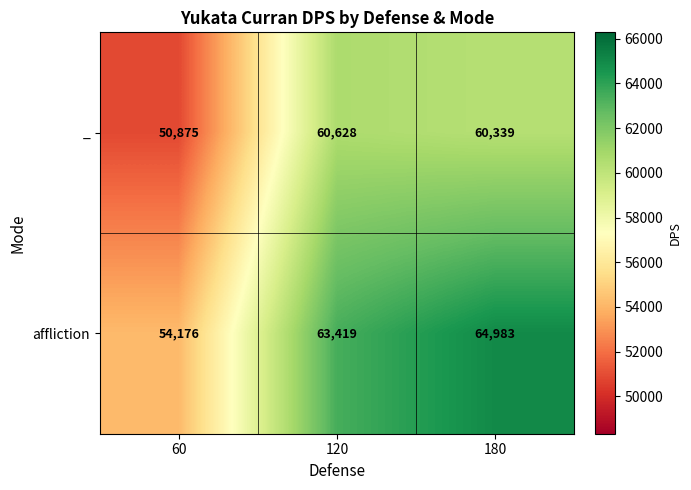

At which category is the sum across all series the highest?

180